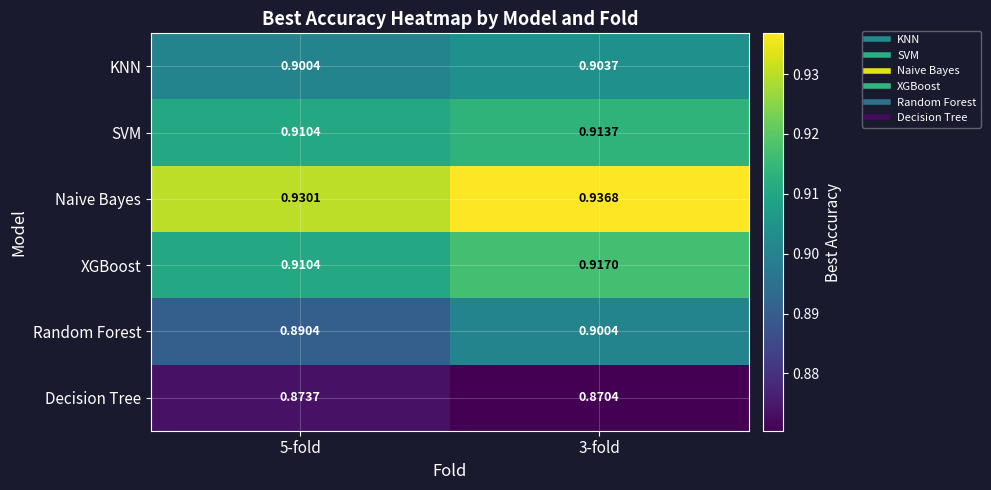

Rank the series by their maximum value, from lowest to highest.

Decision Tree, Random Forest, KNN, SVM, XGBoost, Naive Bayes